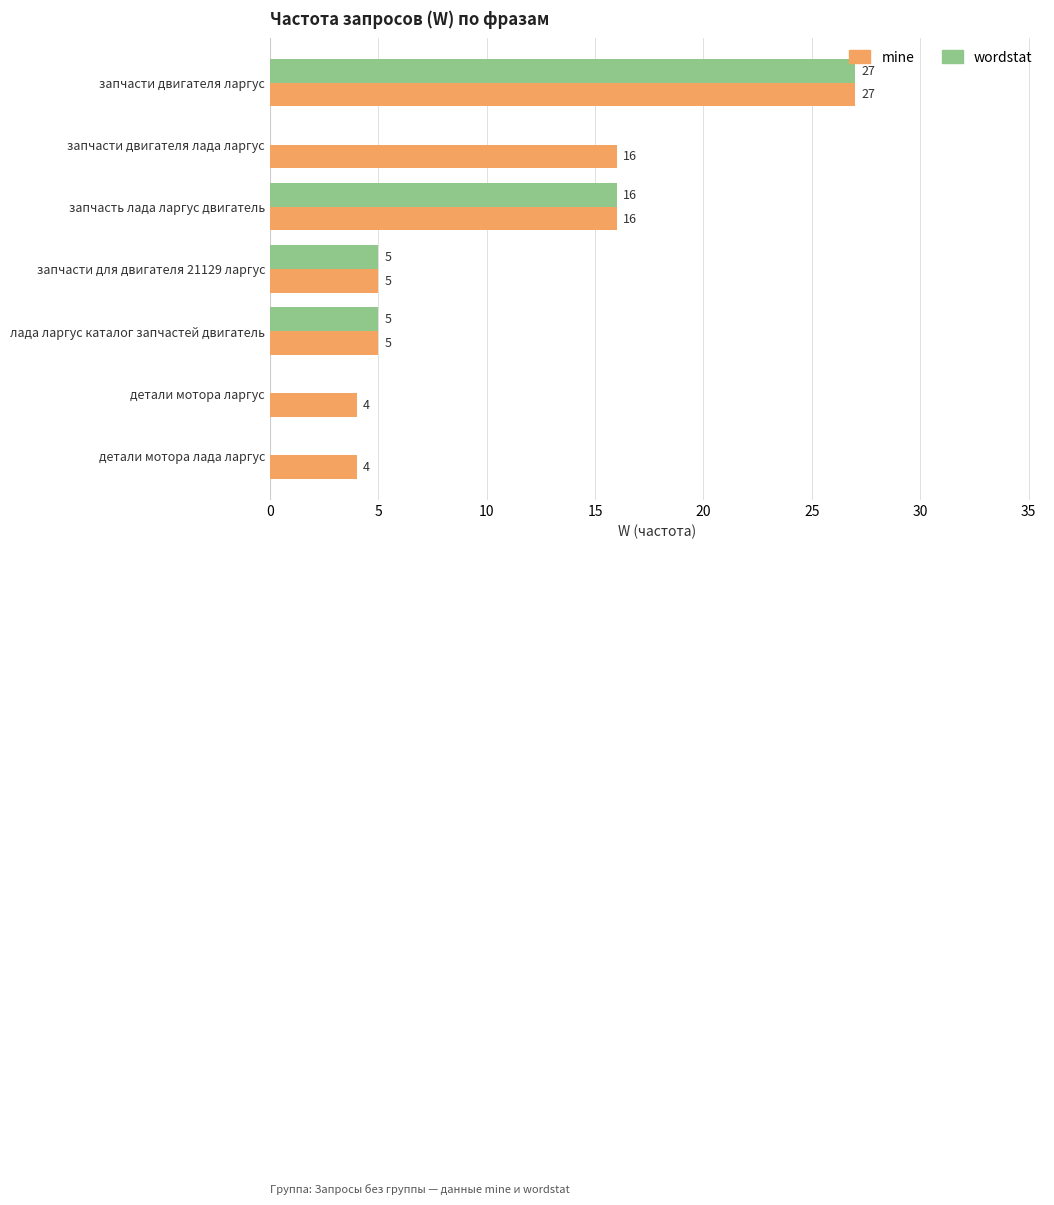

At which category is the sum across all series the highest?

запчасти двигателя ларгус